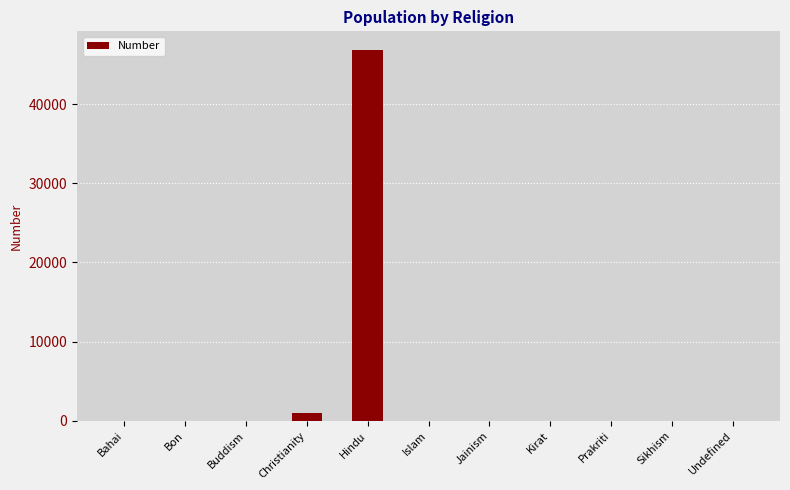

How many series are shown in this chart?

1